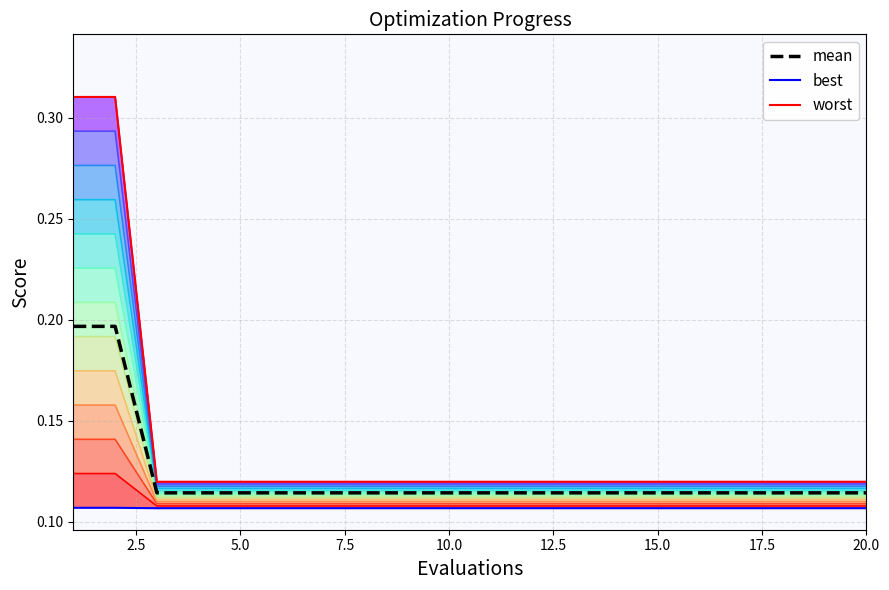

Between 5 and 13, which is larger?

5